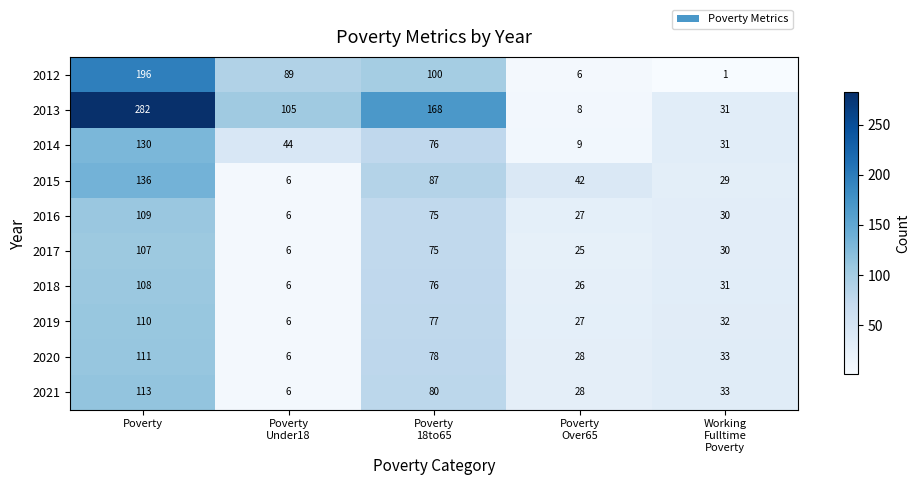

Which series has the largest total across all categories?

2013